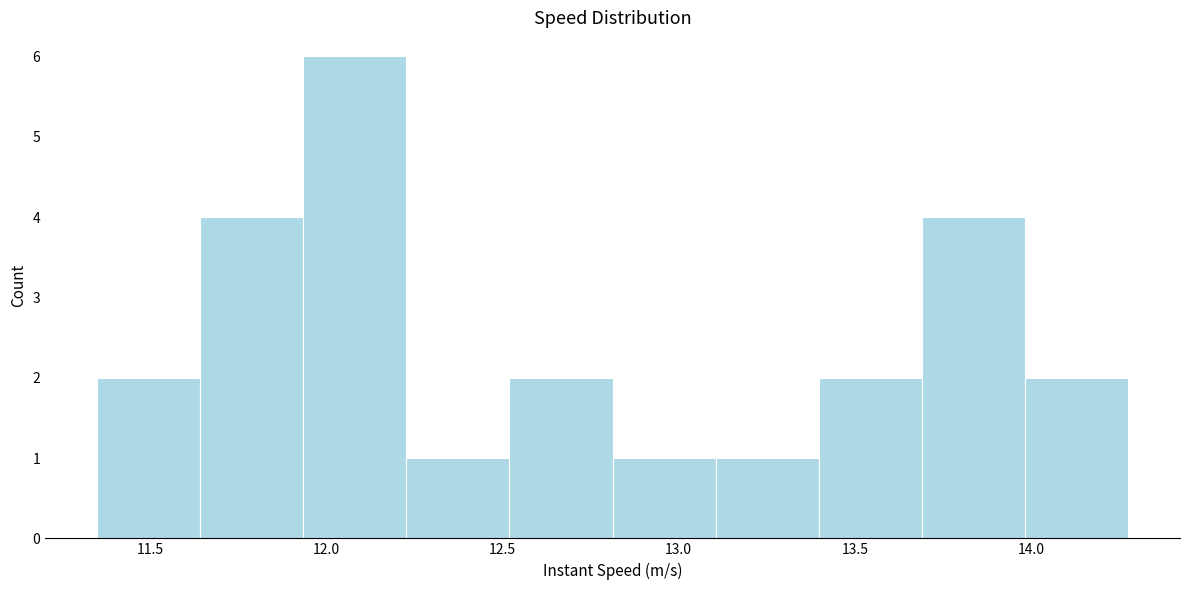

Which range on the x-axis has the tallest bar?

11.95 to 12.25